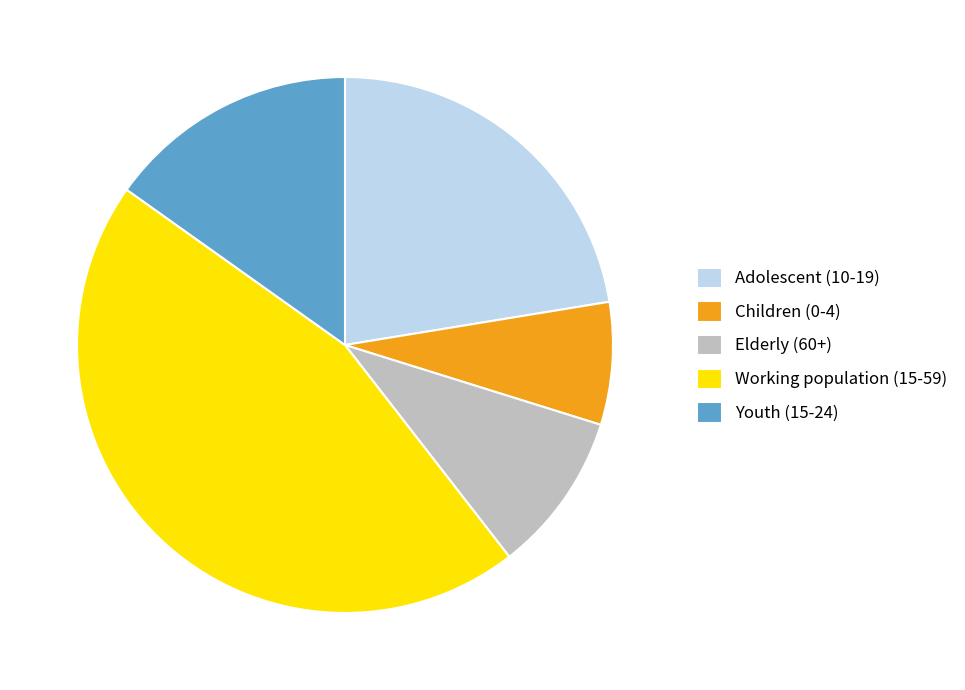

Combined, do Children (0-4) and Elderly (60+) account for over 50%?

No